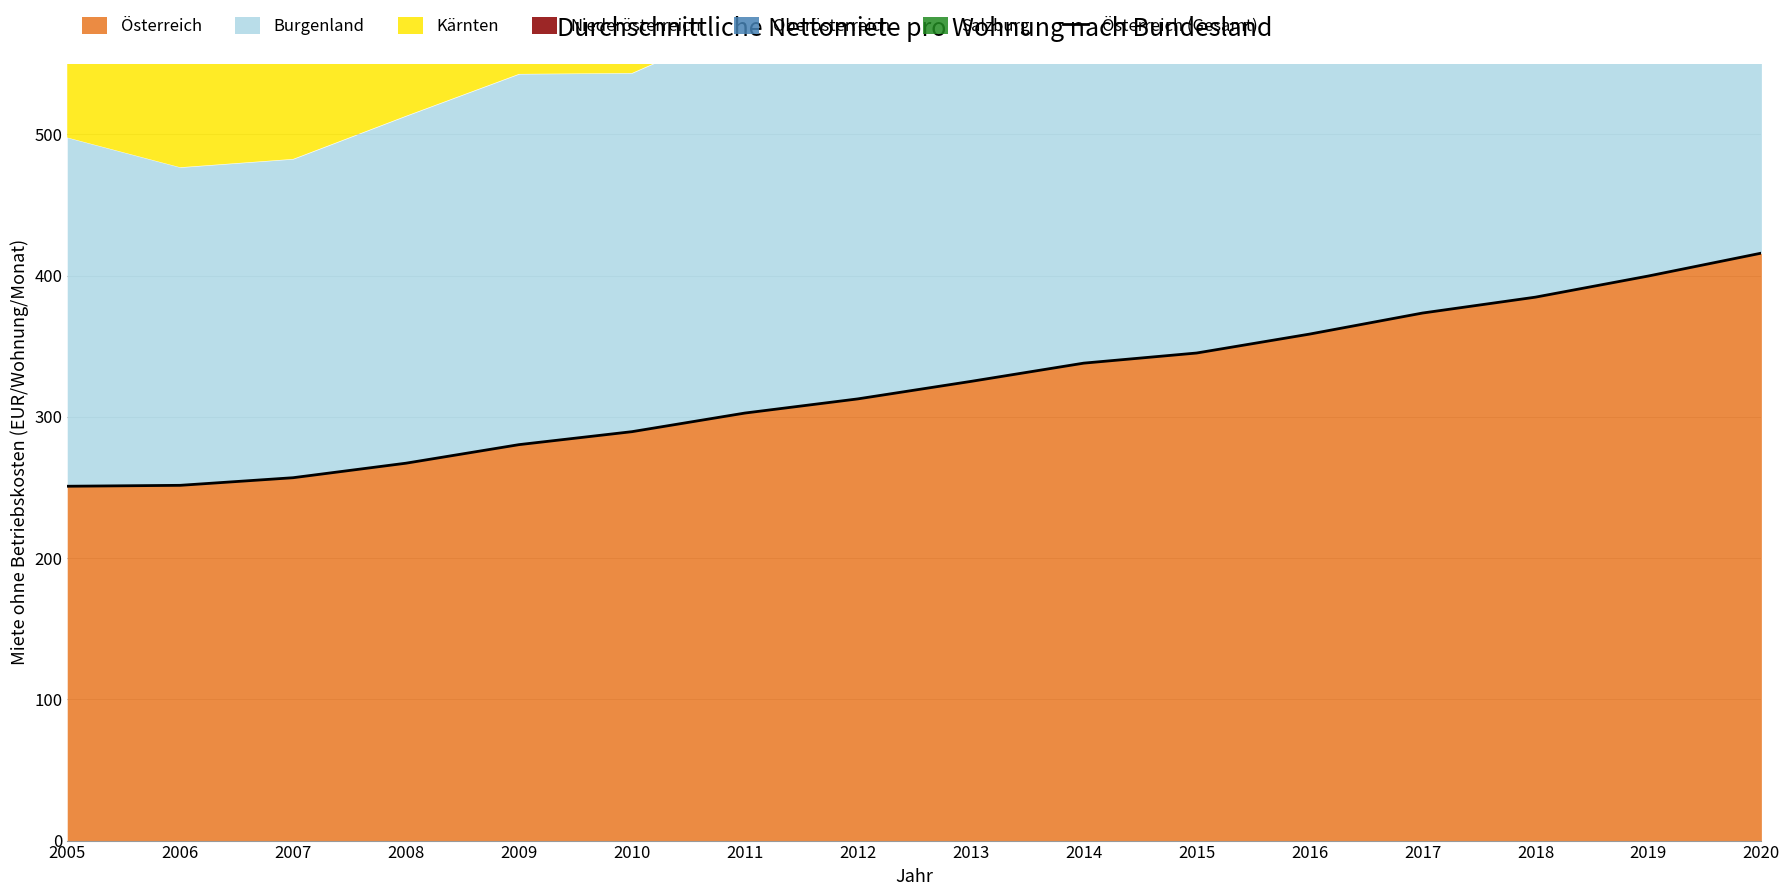

How many categories are shown in the chart?

16